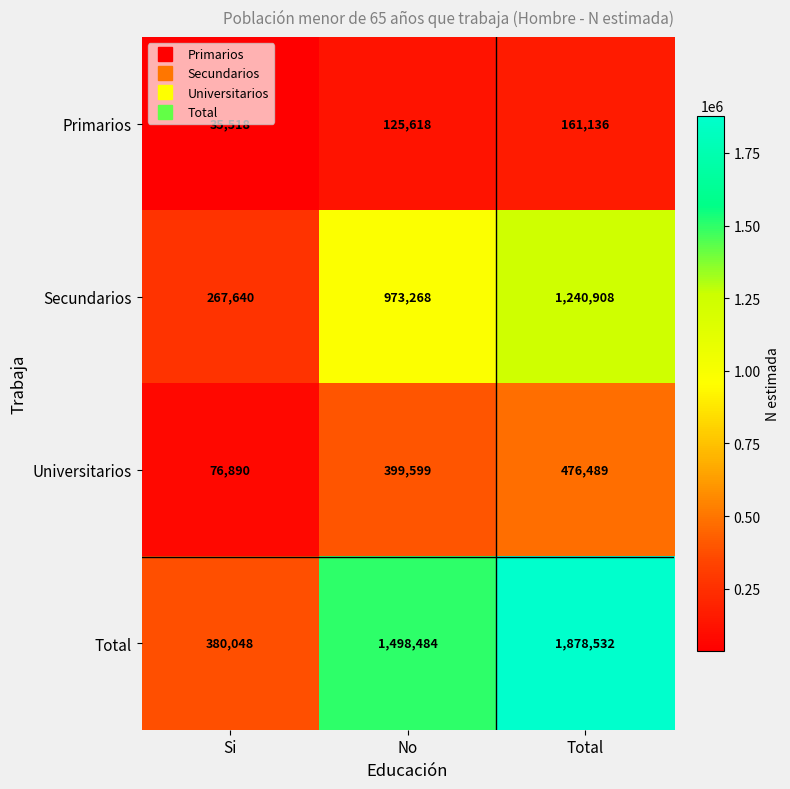

At which label is Universitarios closest to 276689?

No